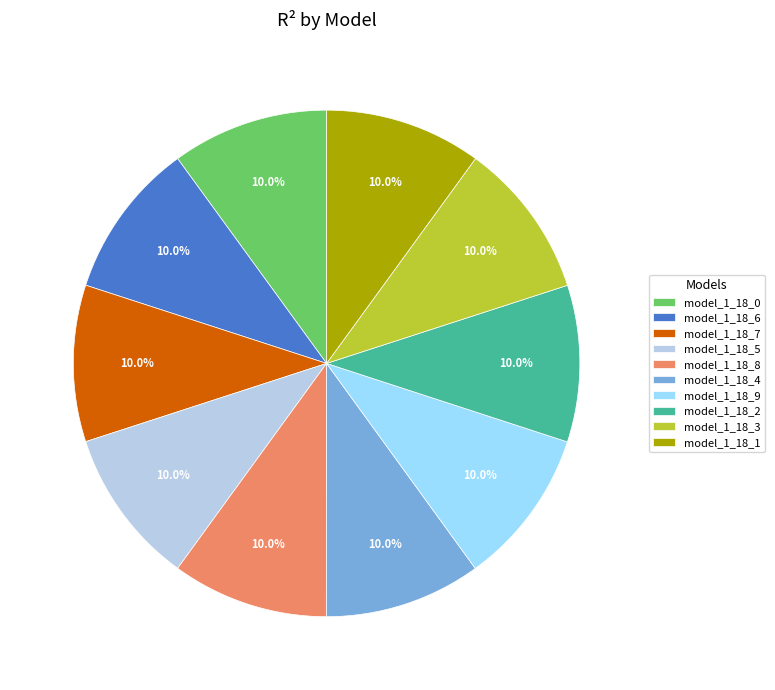

Does model_1_18_8 represent more than half of the total?

No